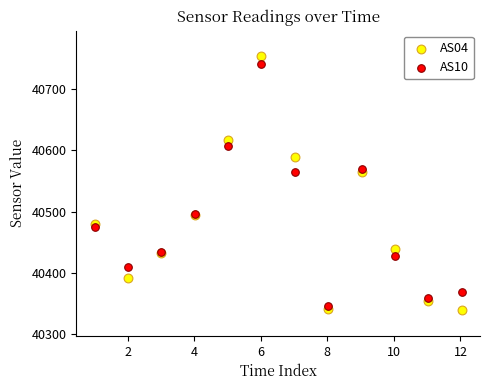

Which series contains the highest Y value?

AS04